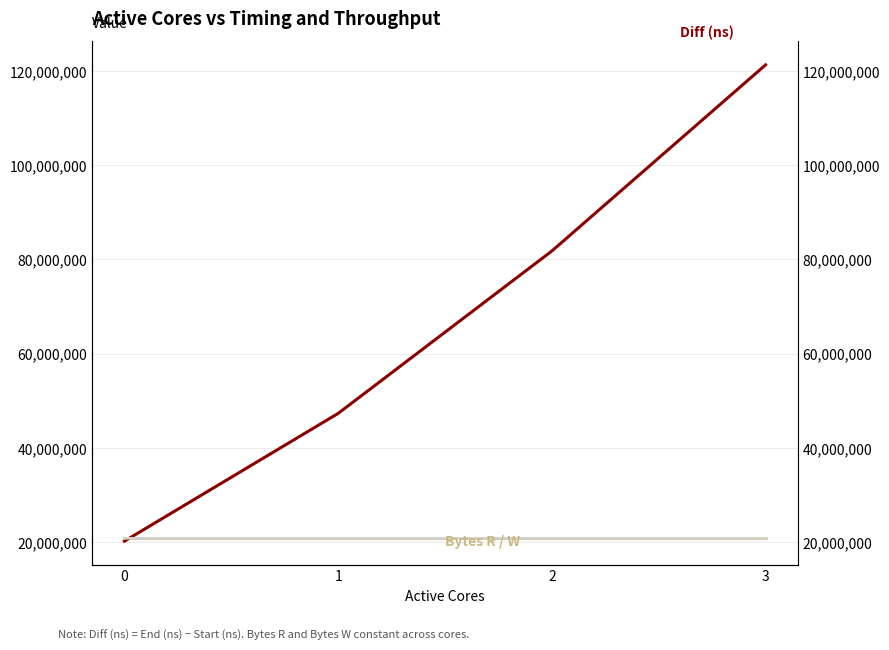

Is it true that Bytes W equals 20971520 at 1?

True